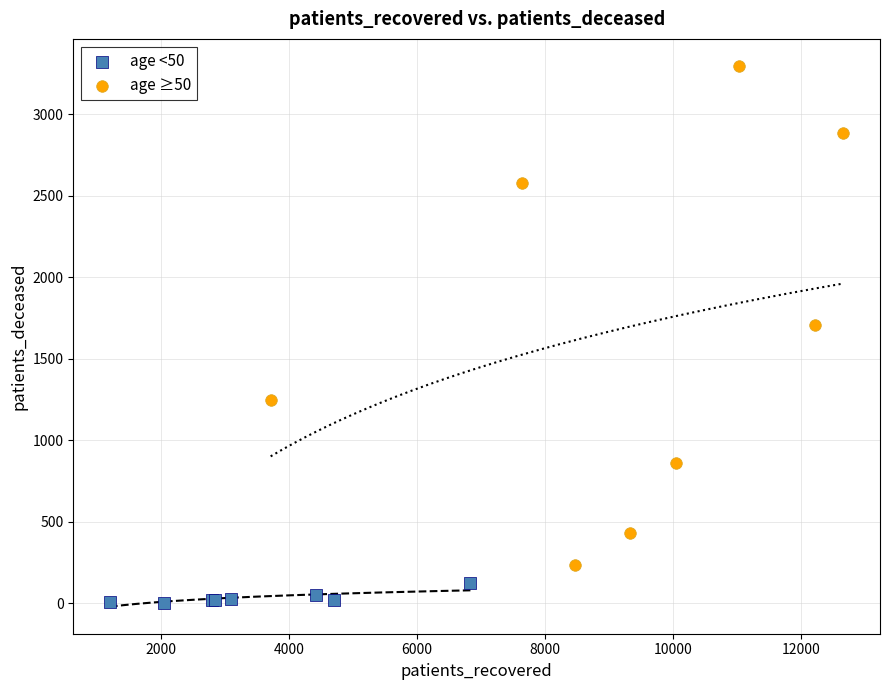

Which series contains the lowest Y value?

age <50